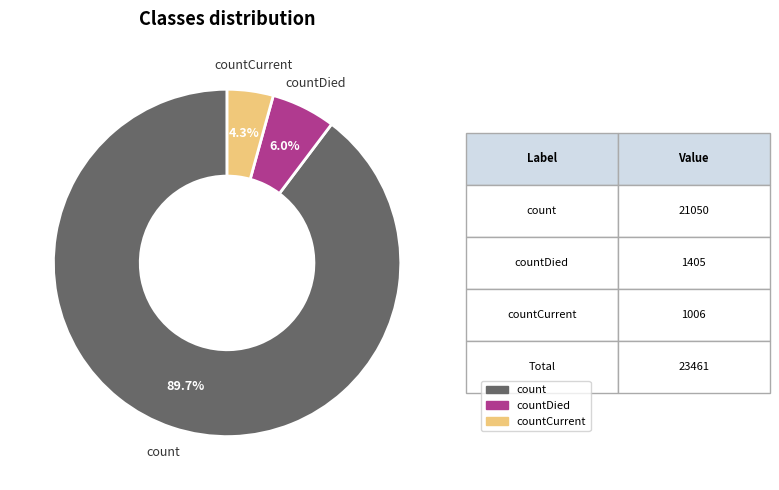

Is there any slice that represents more than half of the pie?

Yes